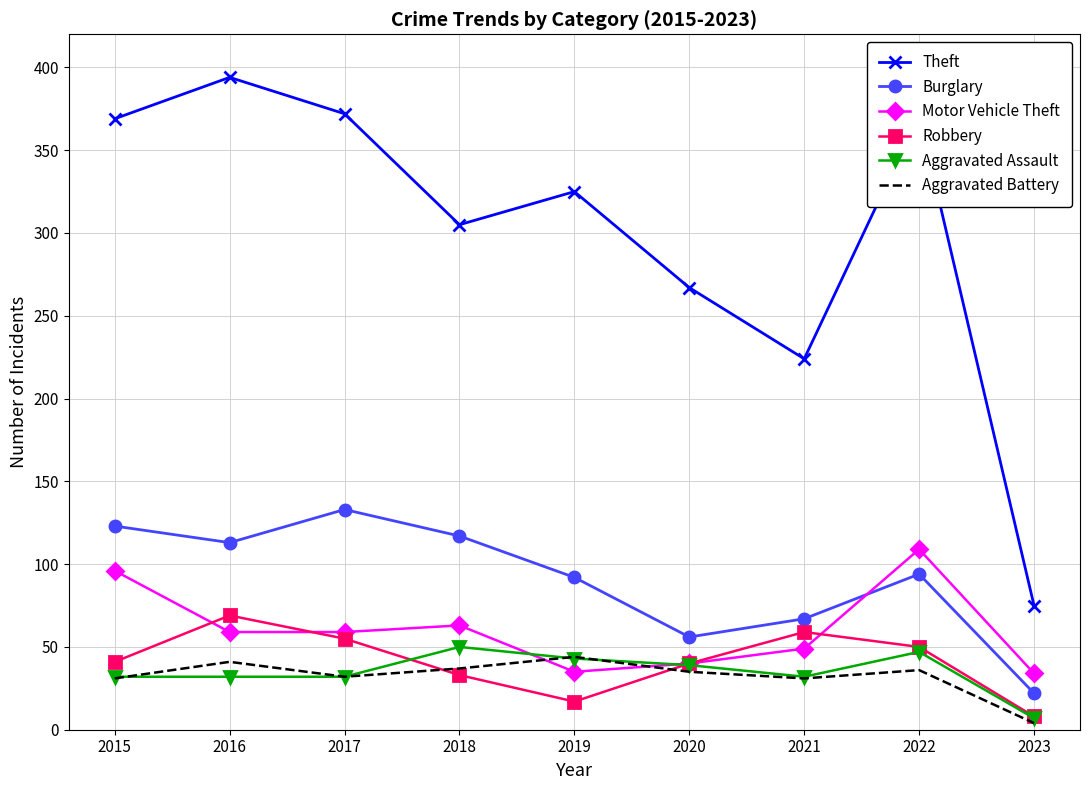

What is the highest value of the Aggravated Battery series?

44